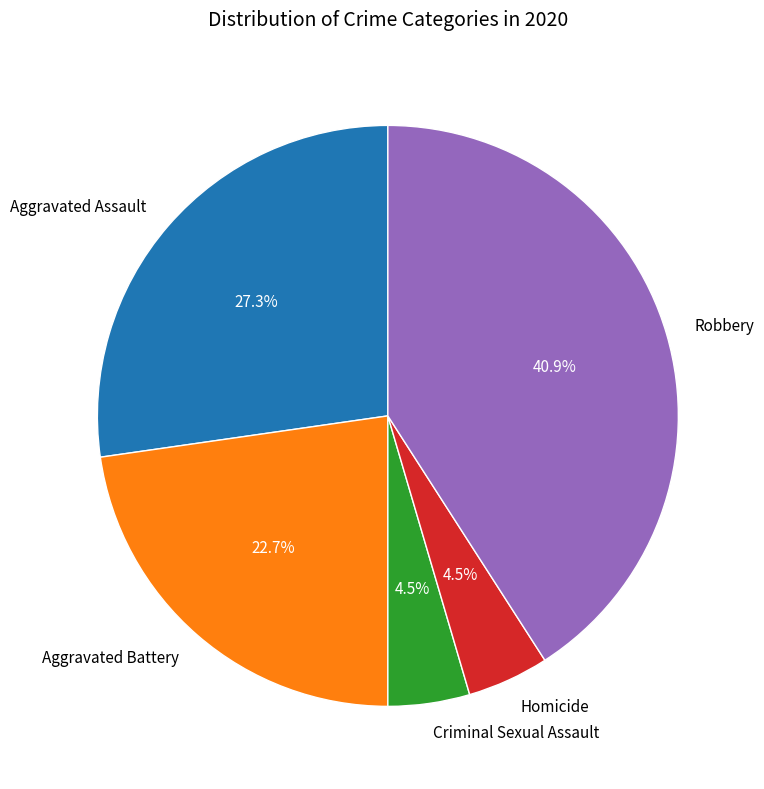

To the nearest percent, what is the average slice percentage?

20%